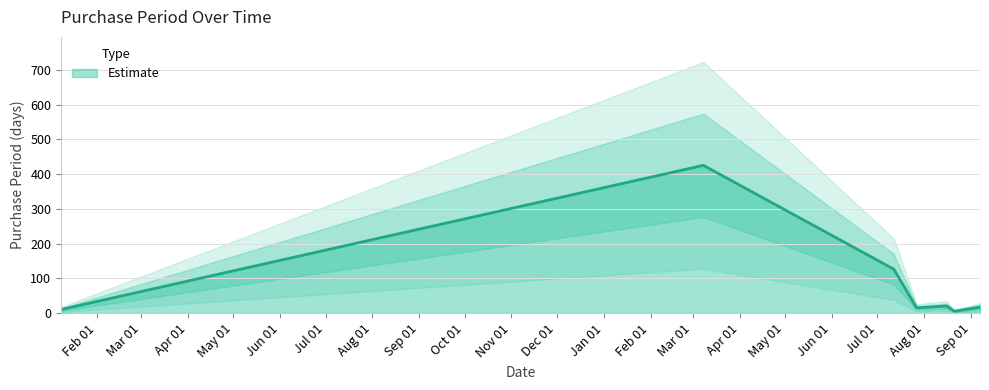

How many data points does each series have?

7